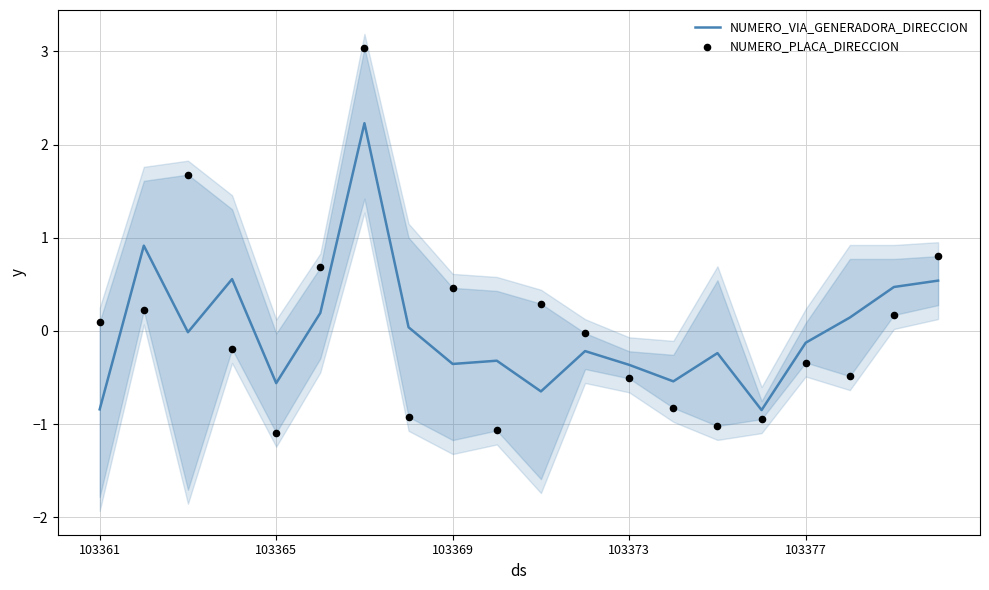

Which series reaches the minimum Y coordinate?

NUMERO_PLACA_DIRECCION